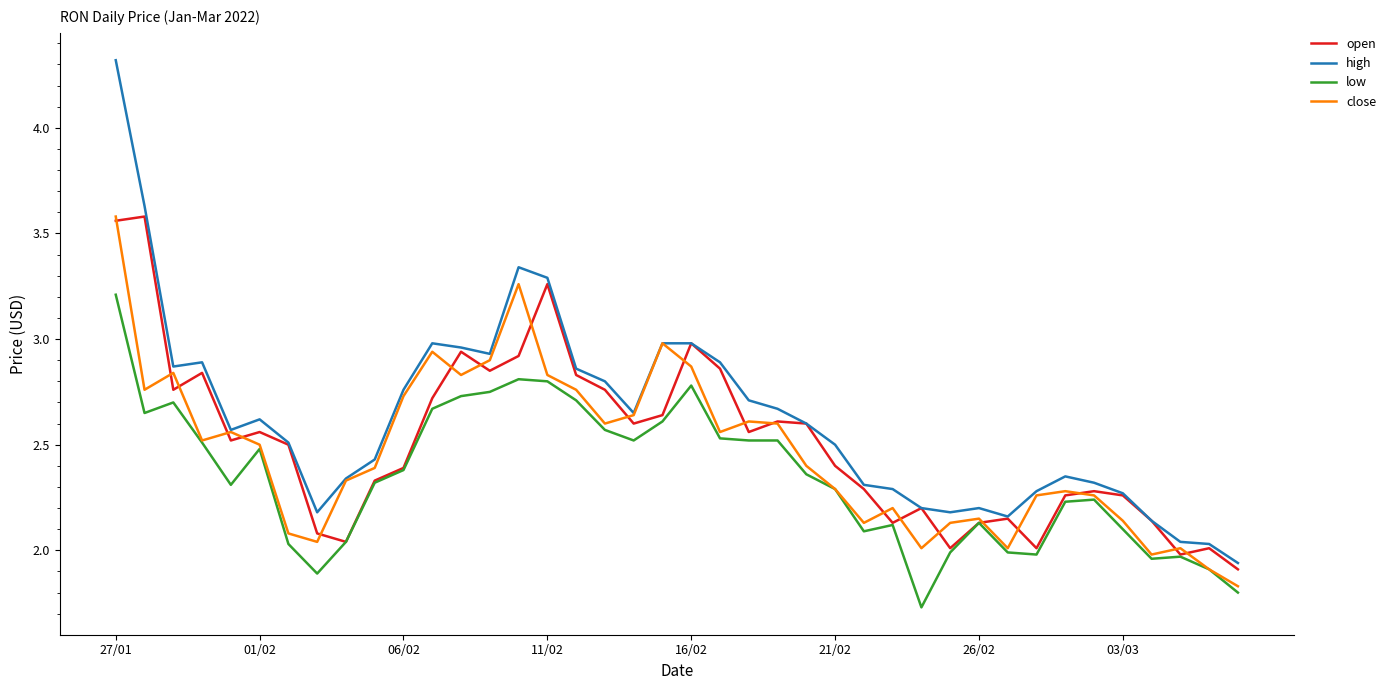

Which series has the widest spread of values?

high